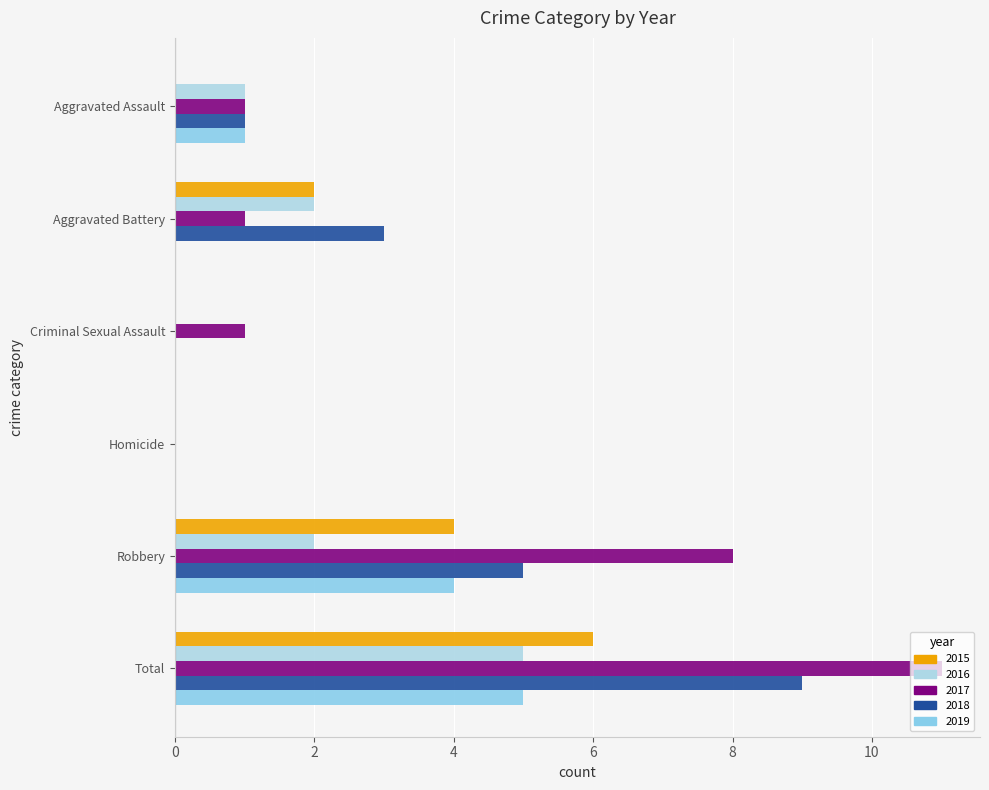

How many series are shown in this chart?

5